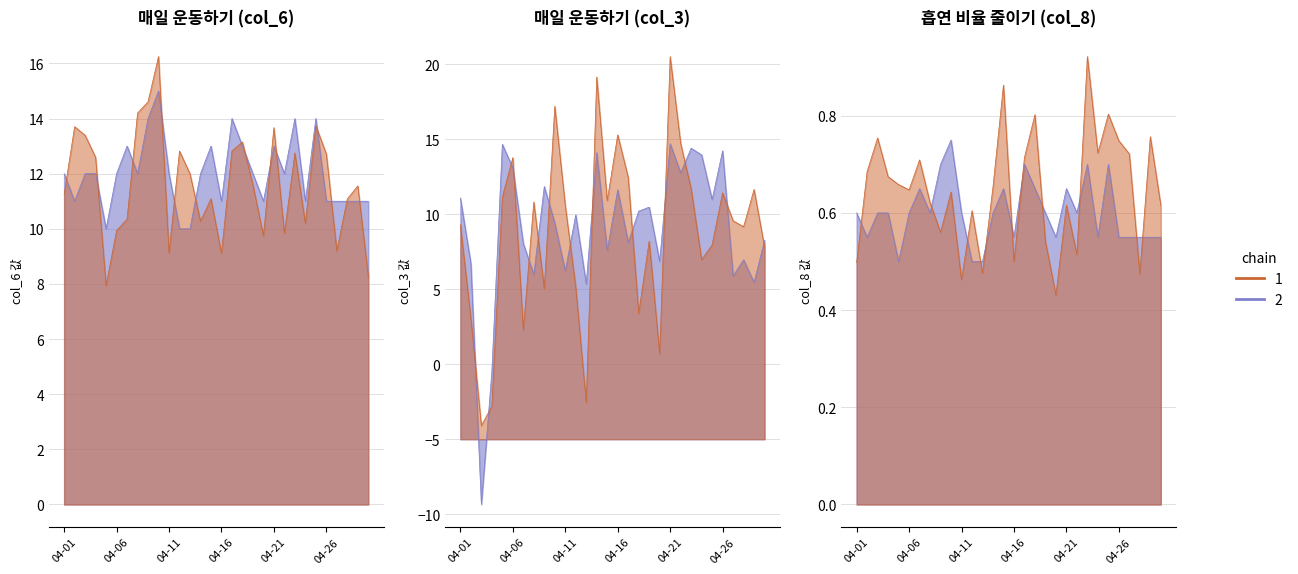

How many col_6 values are between 11 and 13?

22